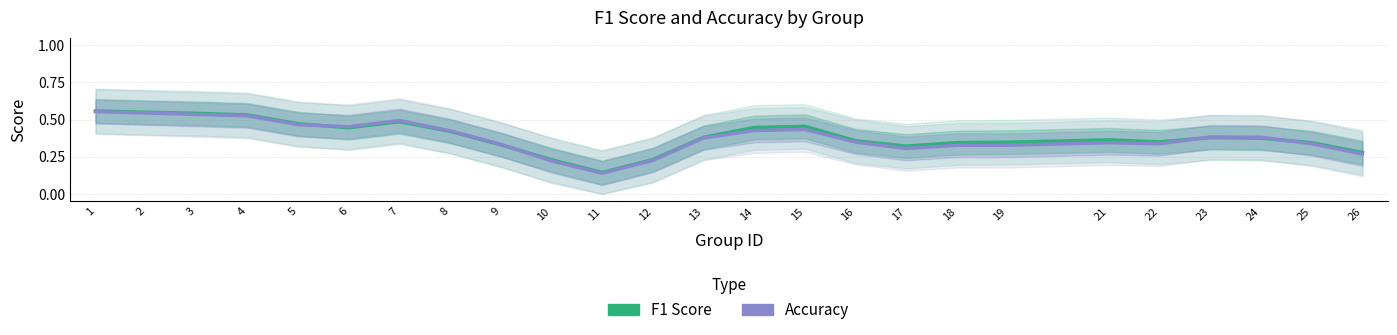

Does the chart display data point markers on the line(s)?

No